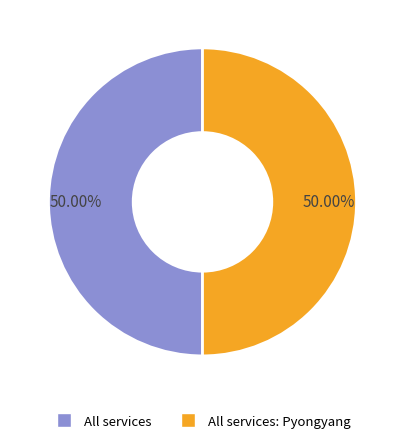

How many slices are in this pie chart?

2